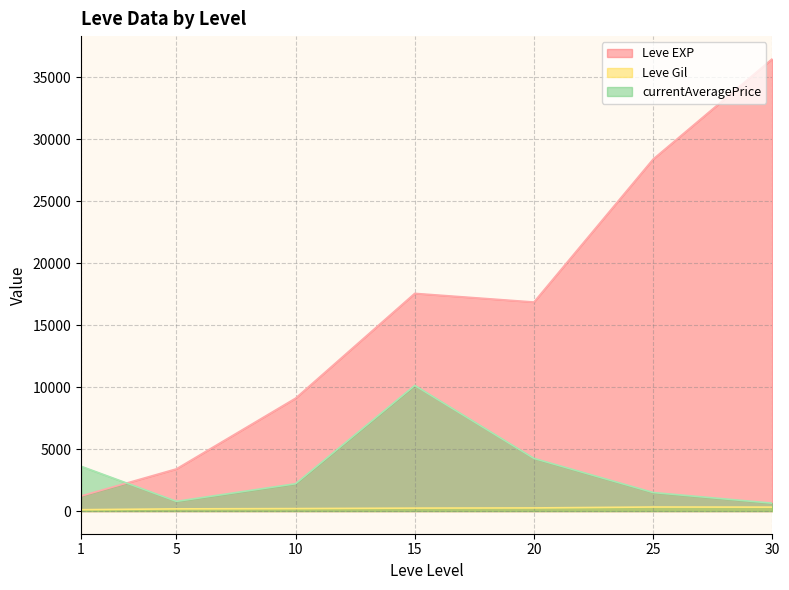

Rank the series at 1 from lowest to highest value.

Leve Gil, Leve EXP, currentAveragePrice